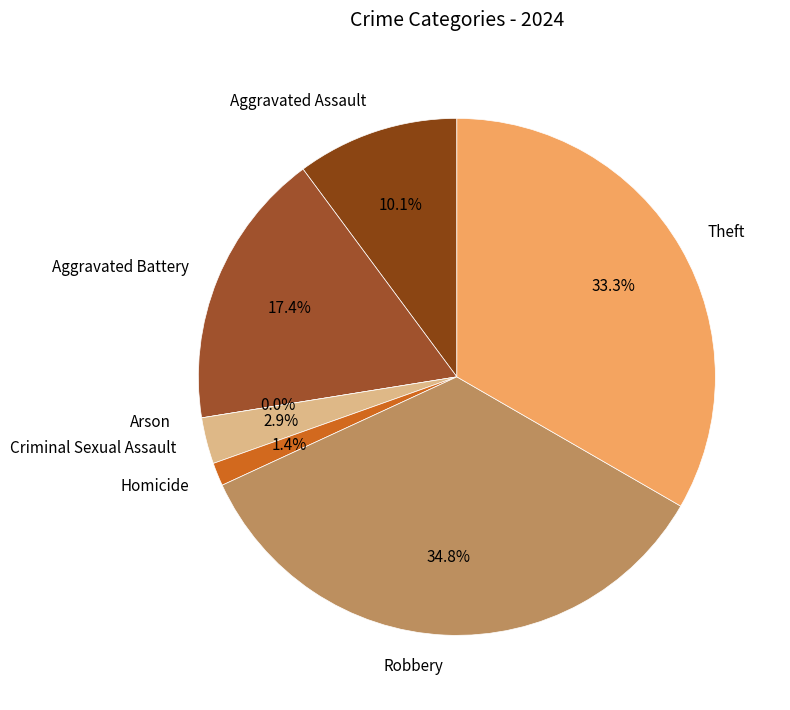

To the nearest percent, what percentage of the pie is Robbery?

35%